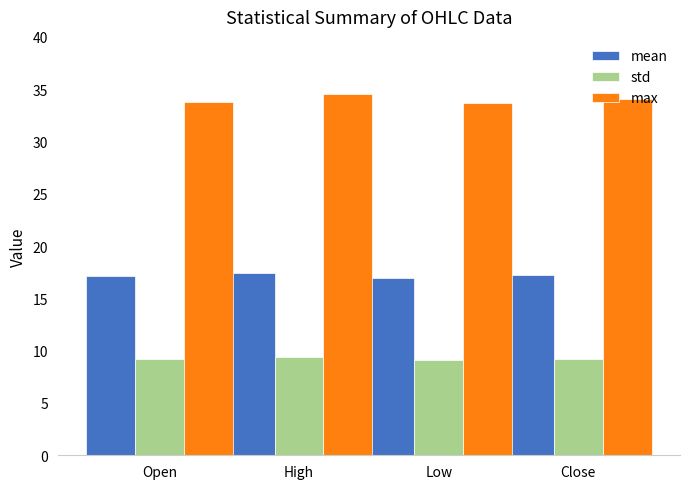

Which series has the largest total across all categories?

max